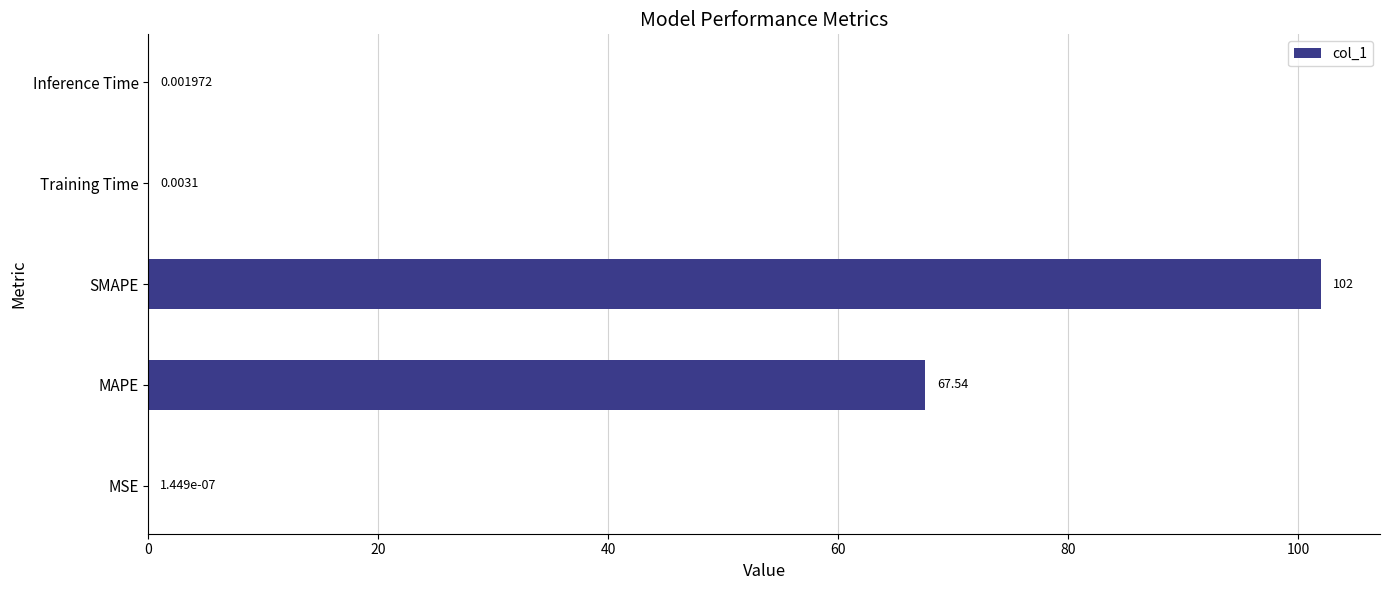

Are the bars horizontal?

Yes